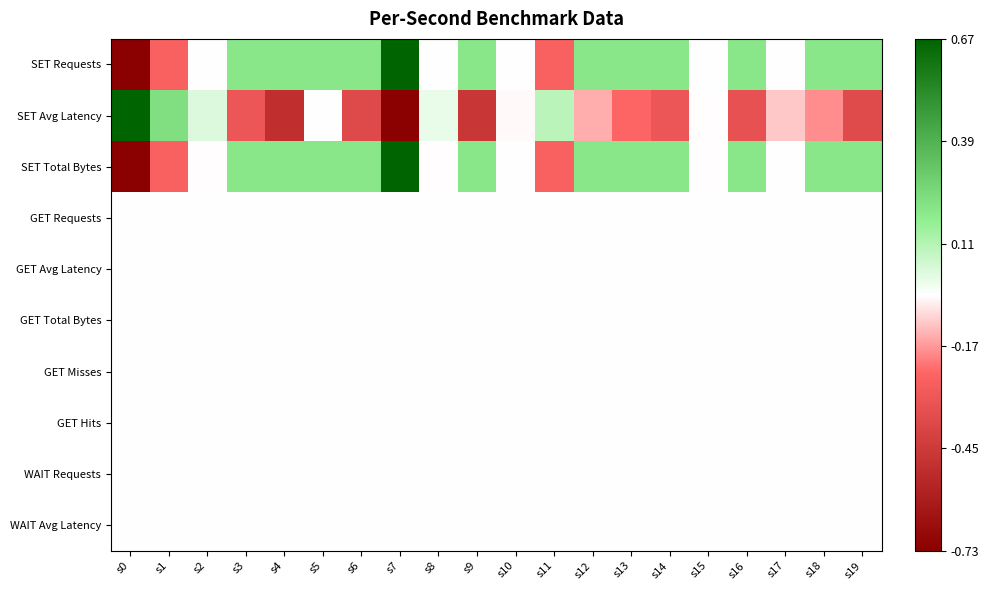

Reading left to right, list all the values displayed in this chart.

SET Requests: s0=-1.0	s1=-0.3	s2=0.0	s3=0.3	s4=0.3	s5=0.3	s6=0.3	s7=1.0	s8=0.0	s9=0.3	s10=0.0	s11=-0.3	s12=0.3	s13=0.3	s14=0.3	s15=0.0	s16=0.3	s17=0.0	s18=0.3	s19=0.3
SET Avg Latency: s0=1.0	s1=0.4	s2=0.1	s3=-0.4	s4=-0.7	s5=0.0	s6=-0.5	s7=-1.0	s8=0.1	s9=-0.6	s10=-0.0	s11=0.2	s12=-0.2	s13=-0.3	s14=-0.4	s15=-0.0	s16=-0.4	s17=-0.1	s18=-0.2	s19=-0.5
SET Total Bytes: s0=-1.0	s1=-0.3	s2=-0.0	s3=0.3	s4=0.3	s5=0.3	s6=0.3	s7=1.0	s8=-0.0	s9=0.3	s10=0.0	s11=-0.3	s12=0.3	s13=0.3	s14=0.3	s15=-0.0	s16=0.3	s17=0.0	s18=0.3	s19=0.3
GET Requests: s0=0.0	s1=0.0	s2=0.0	s3=0.0	s4=0.0	s5=0.0	s6=0.0	s7=0.0	s8=0.0	s9=0.0	s10=0.0	s11=0.0	s12=0.0	s13=0.0	s14=0.0	s15=0.0	s16=0.0	s17=0.0	s18=0.0	s19=0.0
GET Avg Latency: s0=0.0	s1=0.0	s2=0.0	s3=0.0	s4=0.0	s5=0.0	s6=0.0	s7=0.0	s8=0.0	s9=0.0	s10=0.0	s11=0.0	s12=0.0	s13=0.0	s14=0.0	s15=0.0	s16=0.0	s17=0.0	s18=0.0	s19=0.0
GET Total Bytes: s0=0.0	s1=0.0	s2=0.0	s3=0.0	s4=0.0	s5=0.0	s6=0.0	s7=0.0	s8=0.0	s9=0.0	s10=0.0	s11=0.0	s12=0.0	s13=0.0	s14=0.0	s15=0.0	s16=0.0	s17=0.0	s18=0.0	s19=0.0
GET Misses: s0=0.0	s1=0.0	s2=0.0	s3=0.0	s4=0.0	s5=0.0	s6=0.0	s7=0.0	s8=0.0	s9=0.0	s10=0.0	s11=0.0	s12=0.0	s13=0.0	s14=0.0	s15=0.0	s16=0.0	s17=0.0	s18=0.0	s19=0.0
GET Hits: s0=0.0	s1=0.0	s2=0.0	s3=0.0	s4=0.0	s5=0.0	s6=0.0	s7=0.0	s8=0.0	s9=0.0	s10=0.0	s11=0.0	s12=0.0	s13=0.0	s14=0.0	s15=0.0	s16=0.0	s17=0.0	s18=0.0	s19=0.0
WAIT Requests: s0=0.0	s1=0.0	s2=0.0	s3=0.0	s4=0.0	s5=0.0	s6=0.0	s7=0.0	s8=0.0	s9=0.0	s10=0.0	s11=0.0	s12=0.0	s13=0.0	s14=0.0	s15=0.0	s16=0.0	s17=0.0	s18=0.0	s19=0.0
WAIT Avg Latency: s0=0.0	s1=0.0	s2=0.0	s3=0.0	s4=0.0	s5=0.0	s6=0.0	s7=0.0	s8=0.0	s9=0.0	s10=0.0	s11=0.0	s12=0.0	s13=0.0	s14=0.0	s15=0.0	s16=0.0	s17=0.0	s18=0.0	s19=0.0